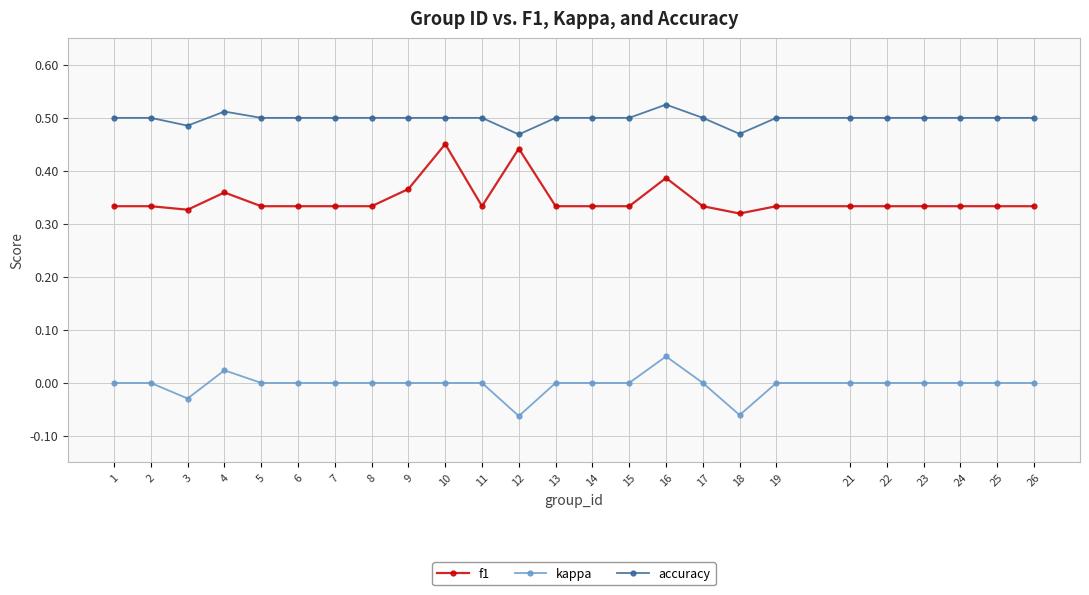

Count the kappa values in the range 0 to 1.

22